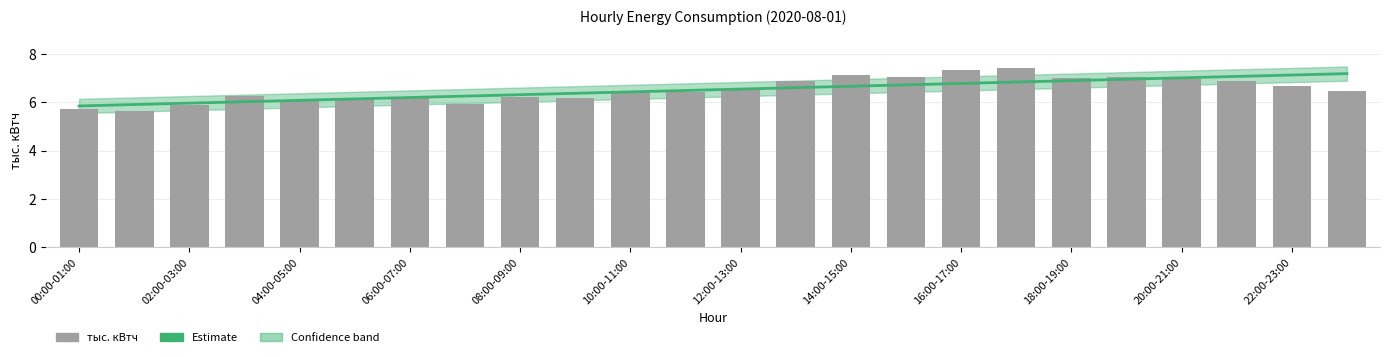

What is the label of the 3rd bar from the right?

21